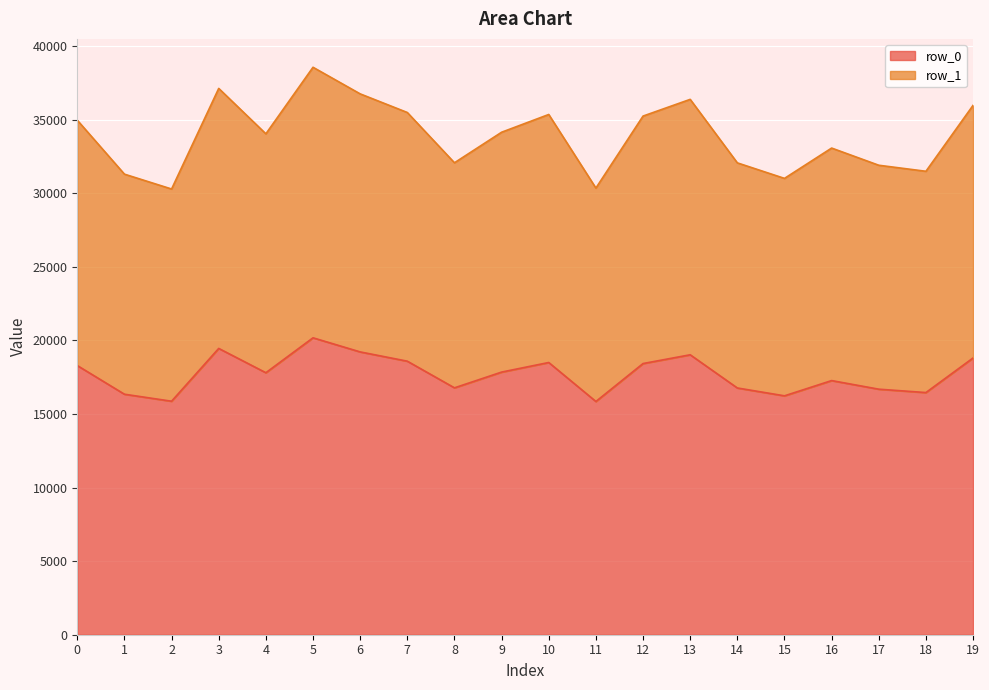

What value does the row_1 series have at 6?

36757.6